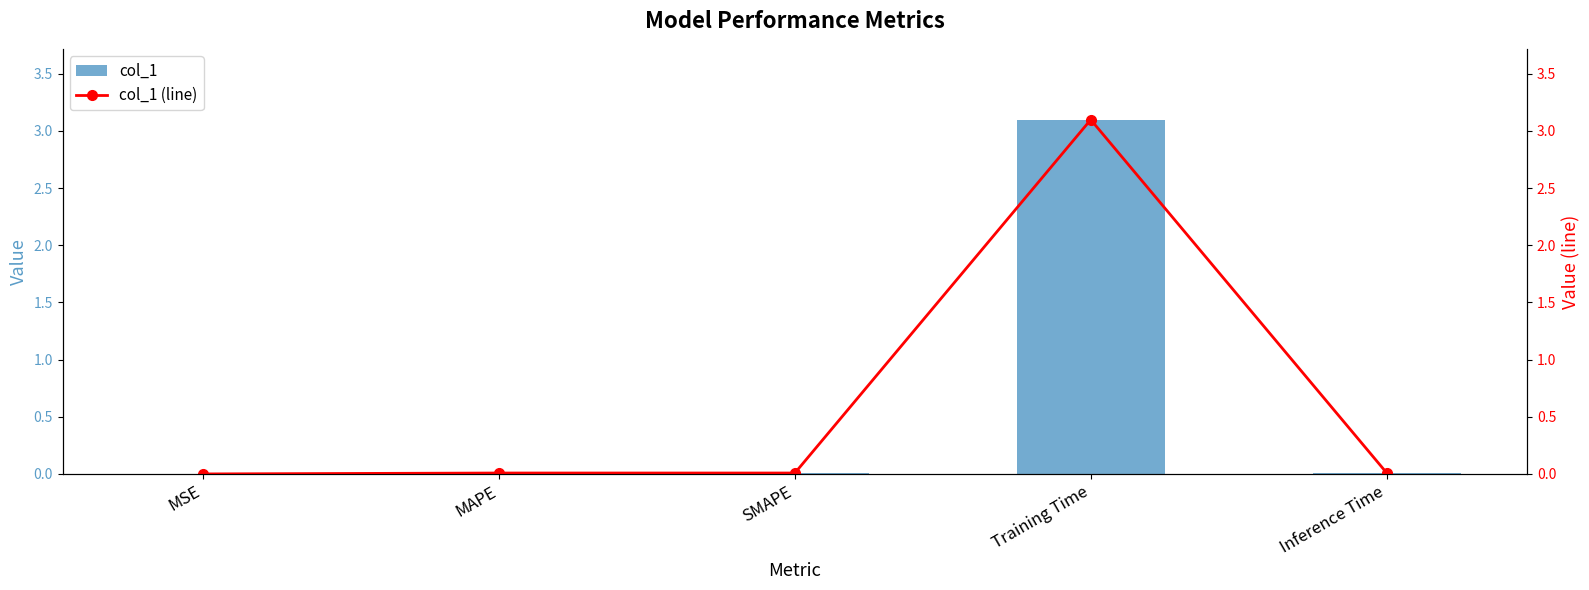

Between MAPE and Training Time, which series saw the biggest shift?

col_1